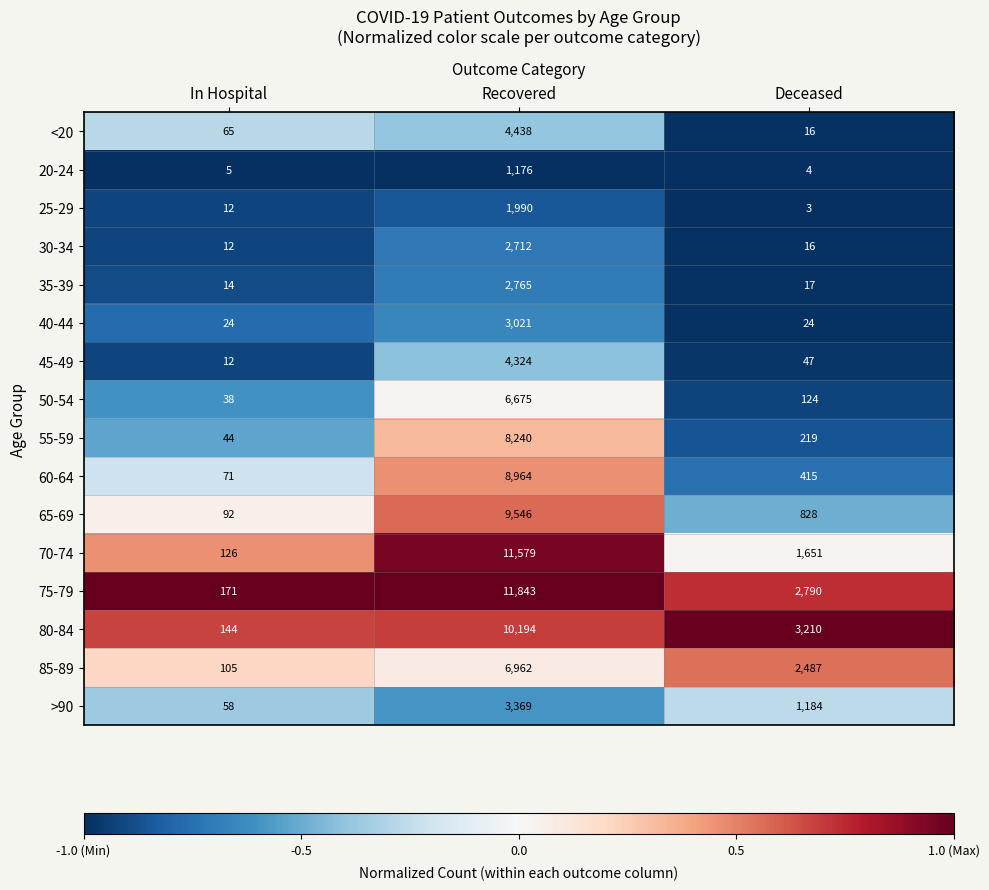

What is the sum of all 75-79 values?

14804